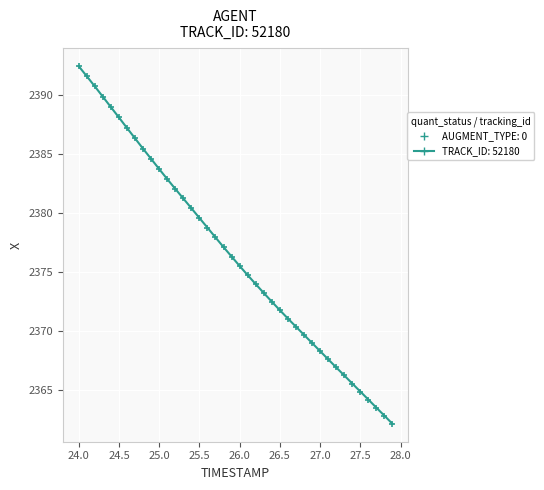

What is the maximum value shown in the chart?

2392.5